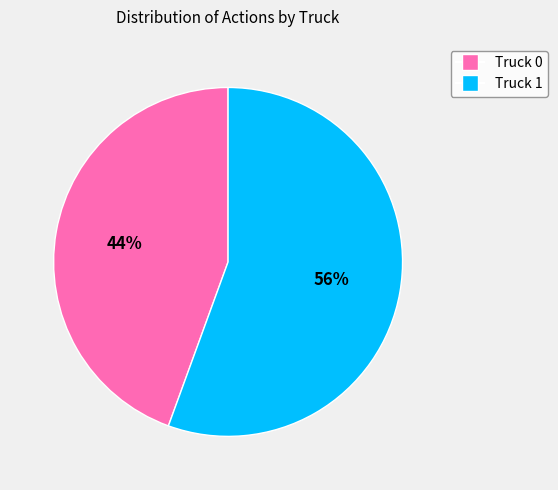

Rank the categories by value from highest to lowest.

Truck 1, Truck 0